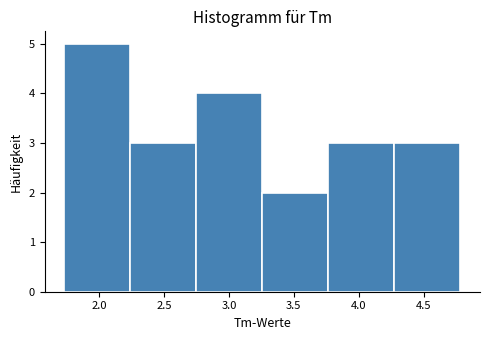

Reading left to right, list every bar in this chart as the range it spans on the x-axis followed by its height. Neither the bar edges nor the heights are printed on the chart, so give them approximately, as read against the axes.

1.75 to 2.25: 5
2.25 to 2.75: 3
2.75 to 3.25: 4
3.25 to 3.75: 2
3.75 to 4.25: 3
4.25 to 4.80: 3